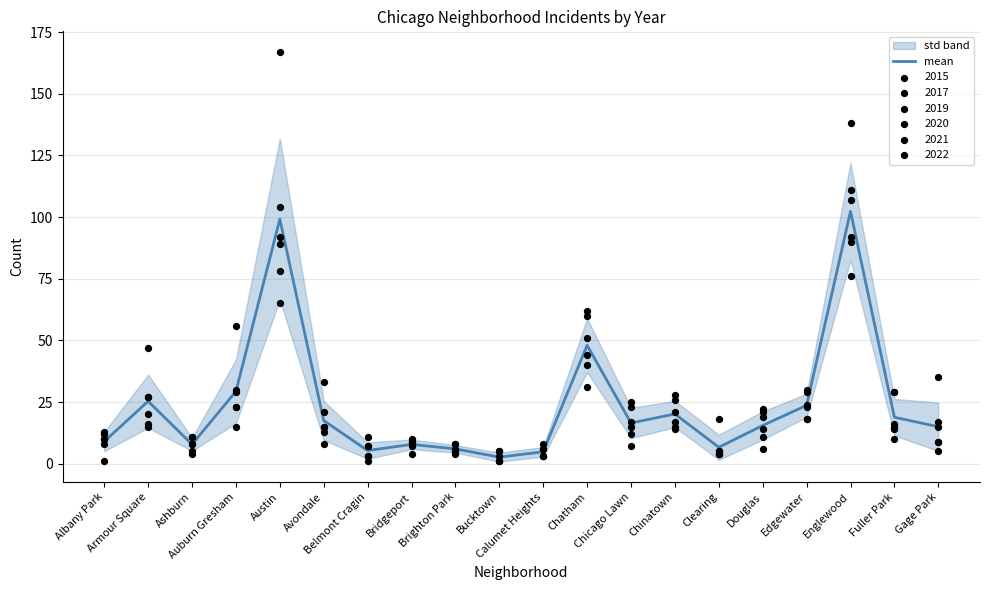

Approximately how many times larger is the value at Calumet Heights compared to Fuller Park?

0.3